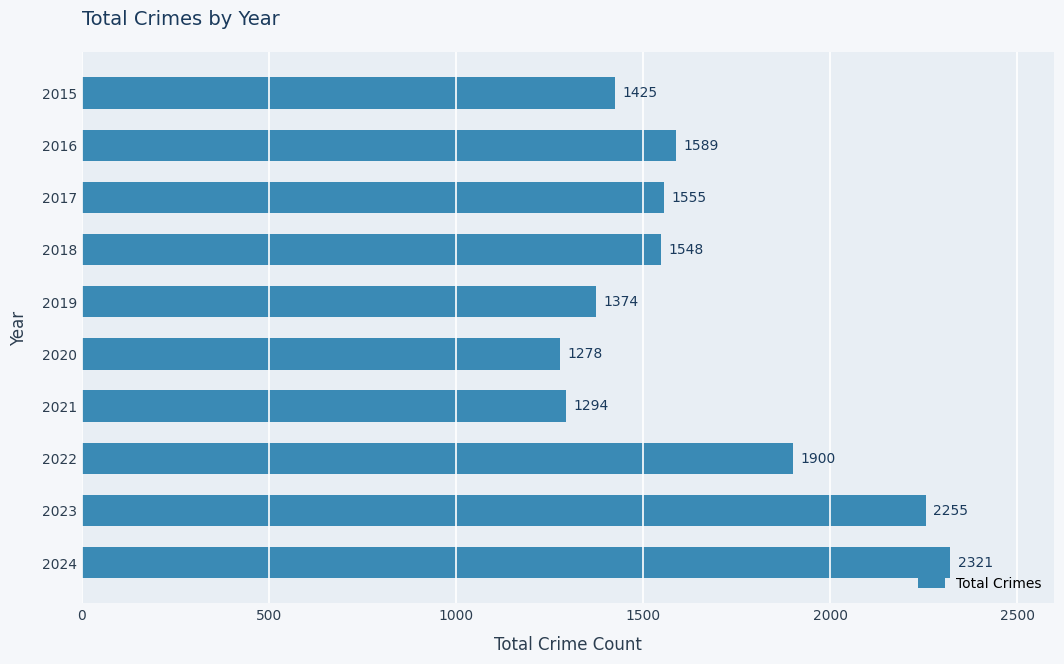

Are the bars horizontal?

Yes